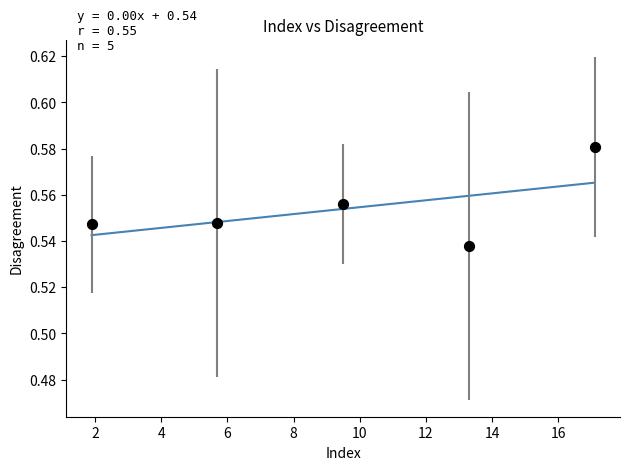

What is the average X value?

9.5